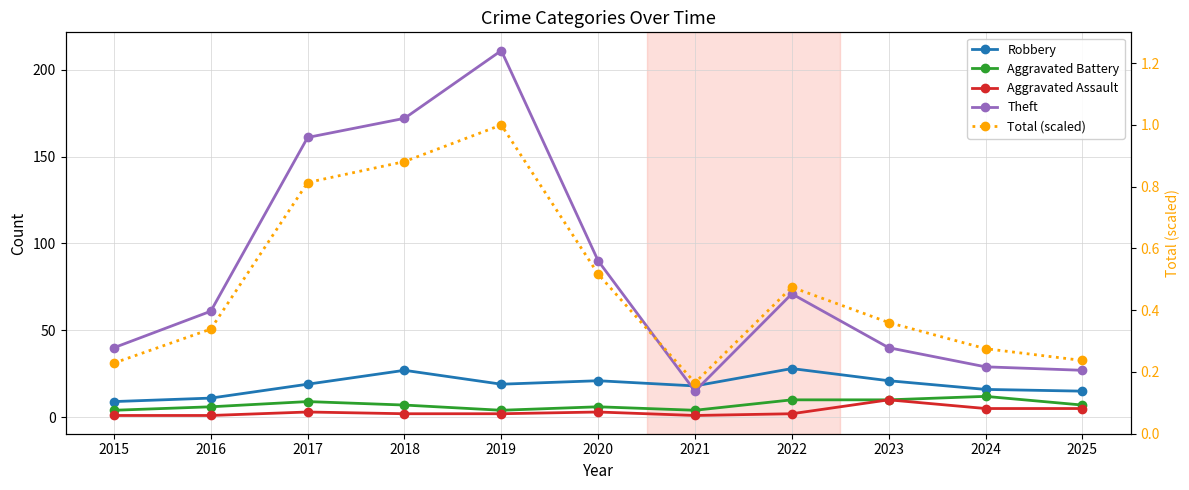

What value does the Robbery series have at 2018?

27.0